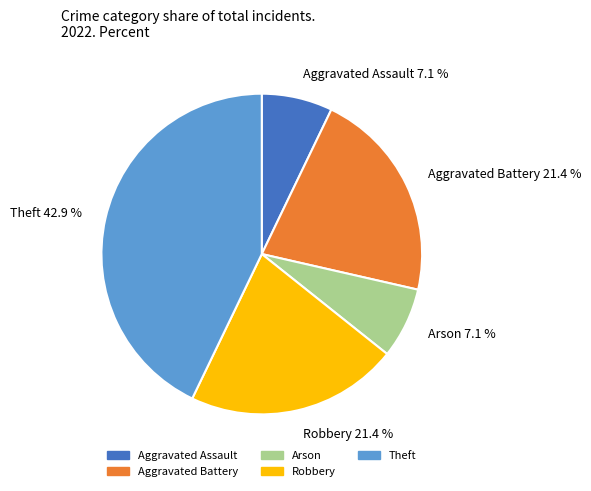

To the nearest percent, what is the difference between the largest and smallest slice percentages?

36%